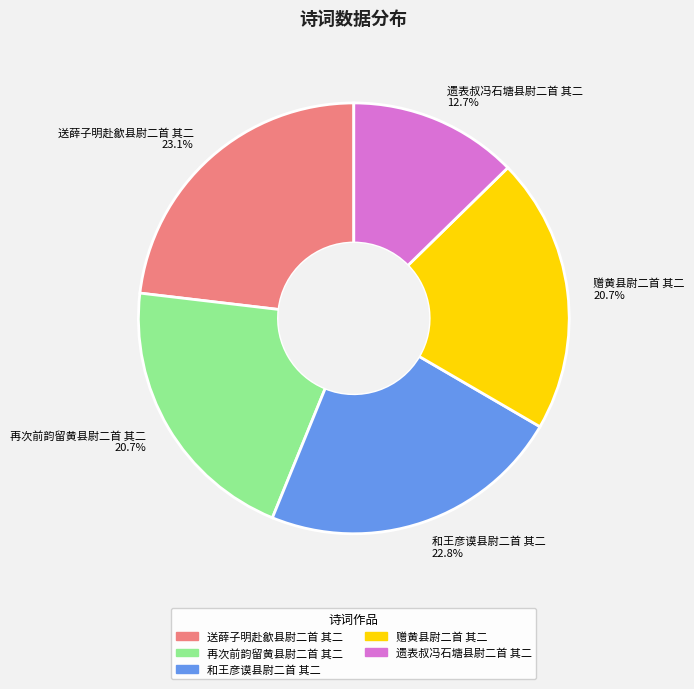

Approximately how many times larger is the value at 和王彦谟县尉二首 其二 22.8% compared to 遗表叔冯石塘县尉二首 其二 12.7%?

1.8